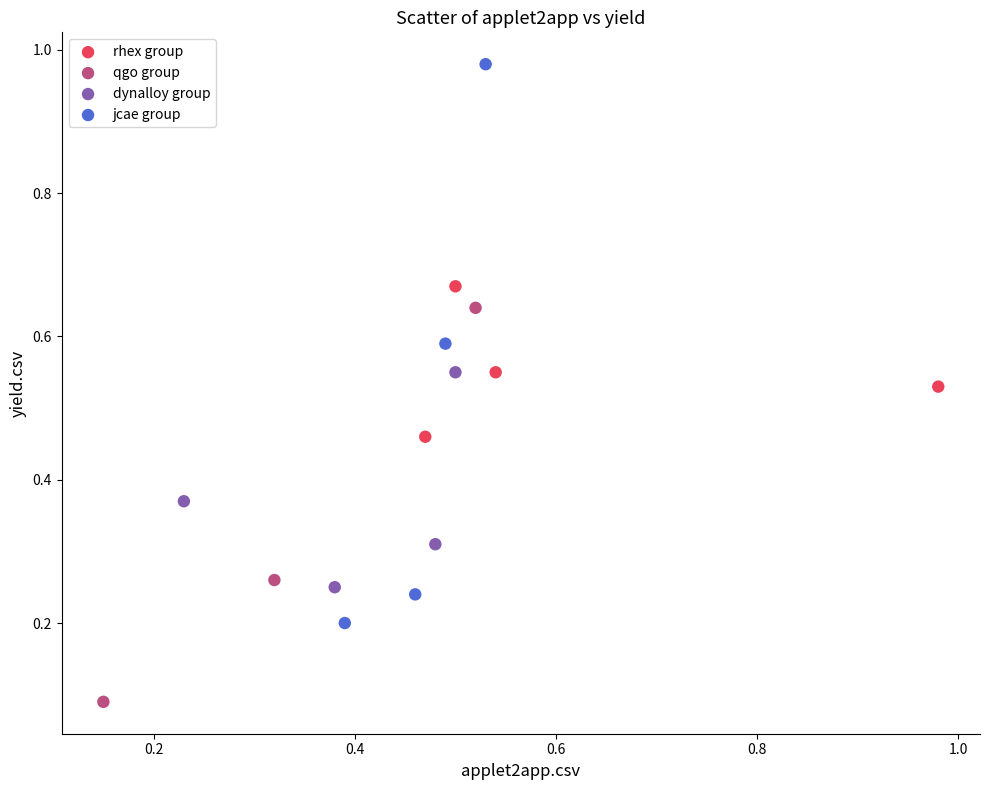

Which series has the largest Y range (max minus min)?

jcae group